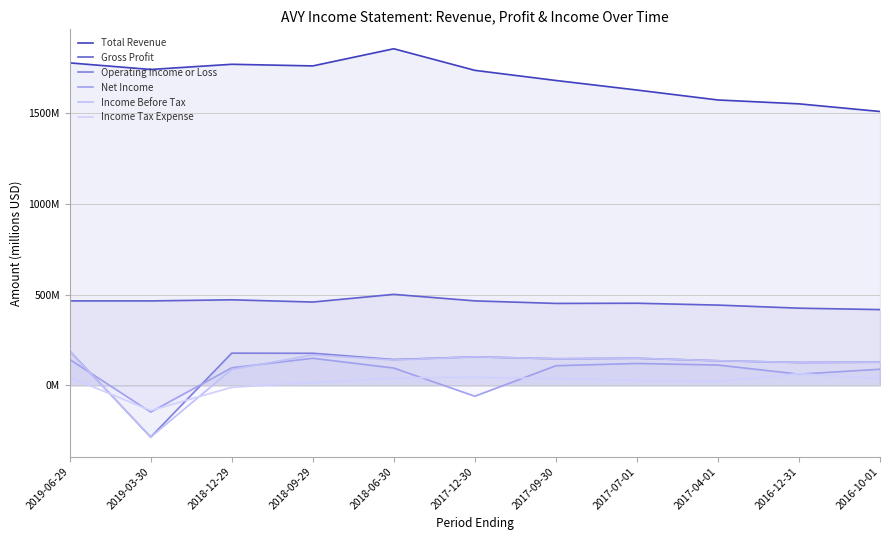

True or false: Total Revenue and Income Before Tax intersect in this chart.

False